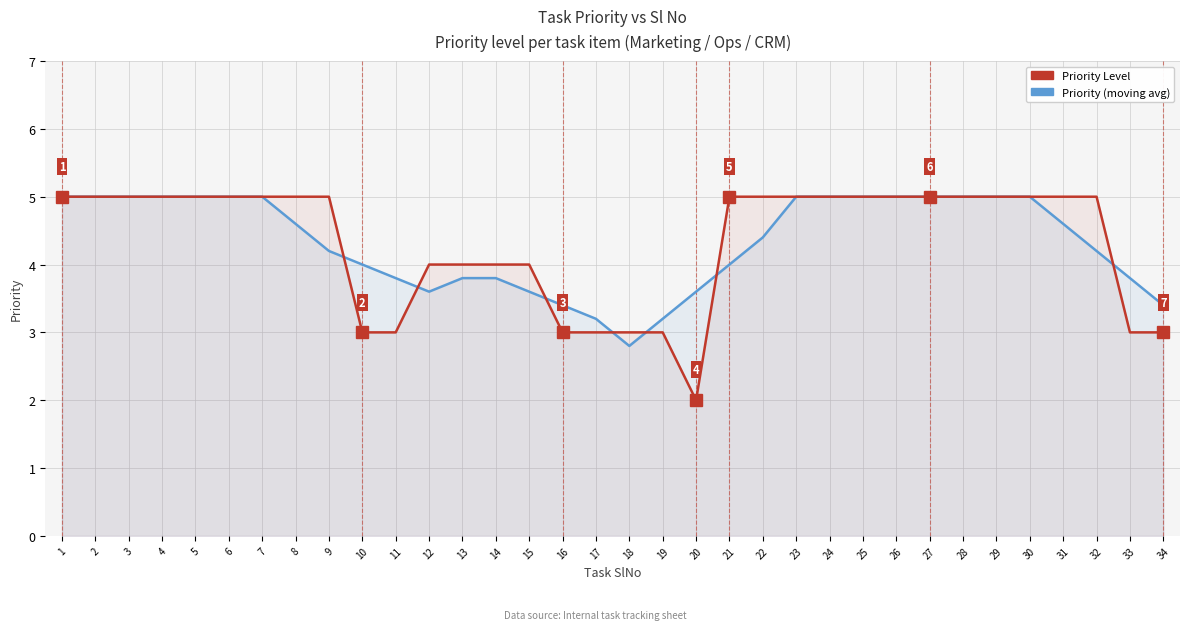

What is the average value of the Priority (moving avg) series?

4.3